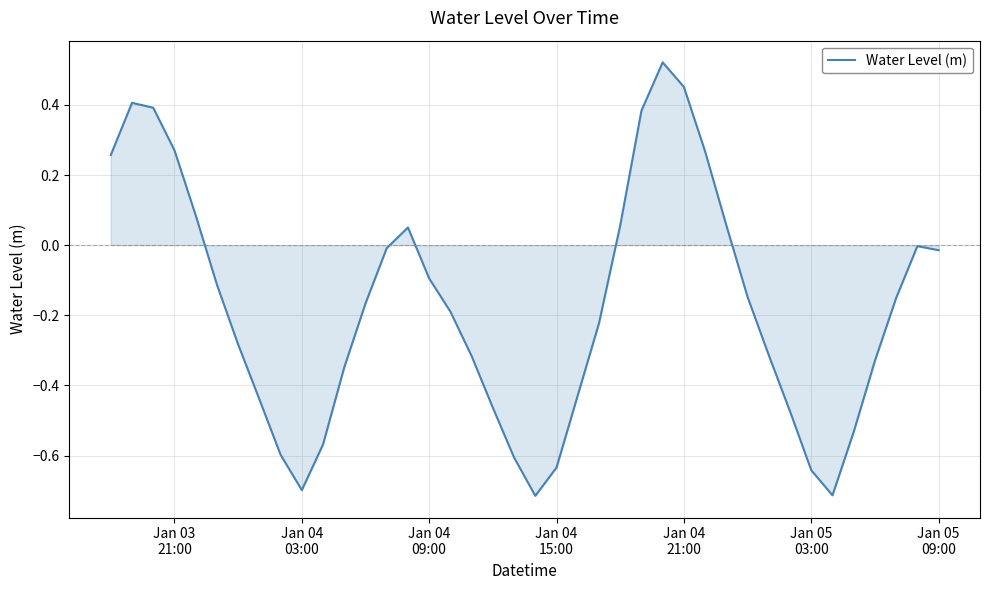

Does the chart display data point markers on the line(s)?

No